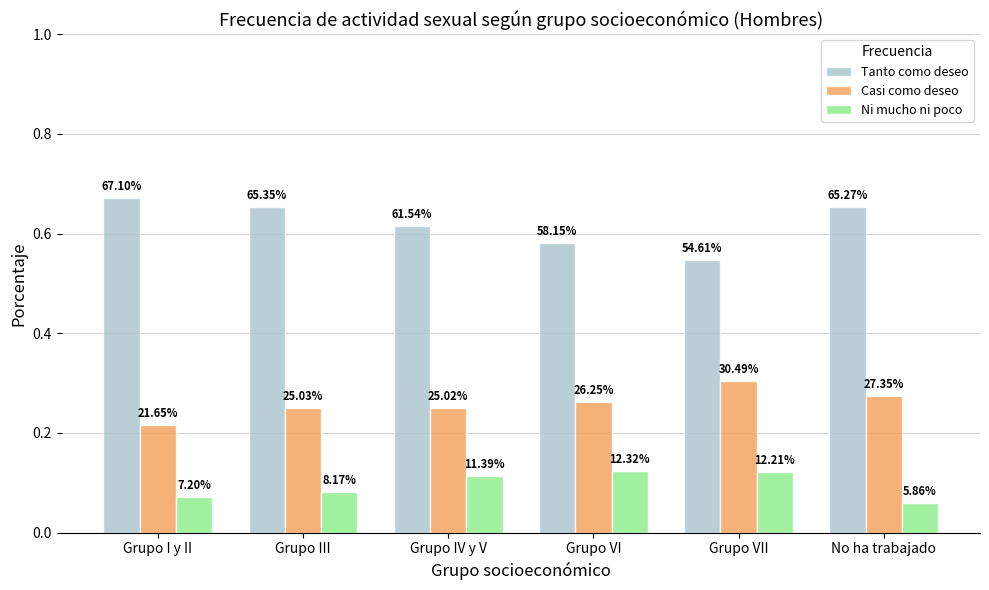

Does the chart contain stacked bars?

No